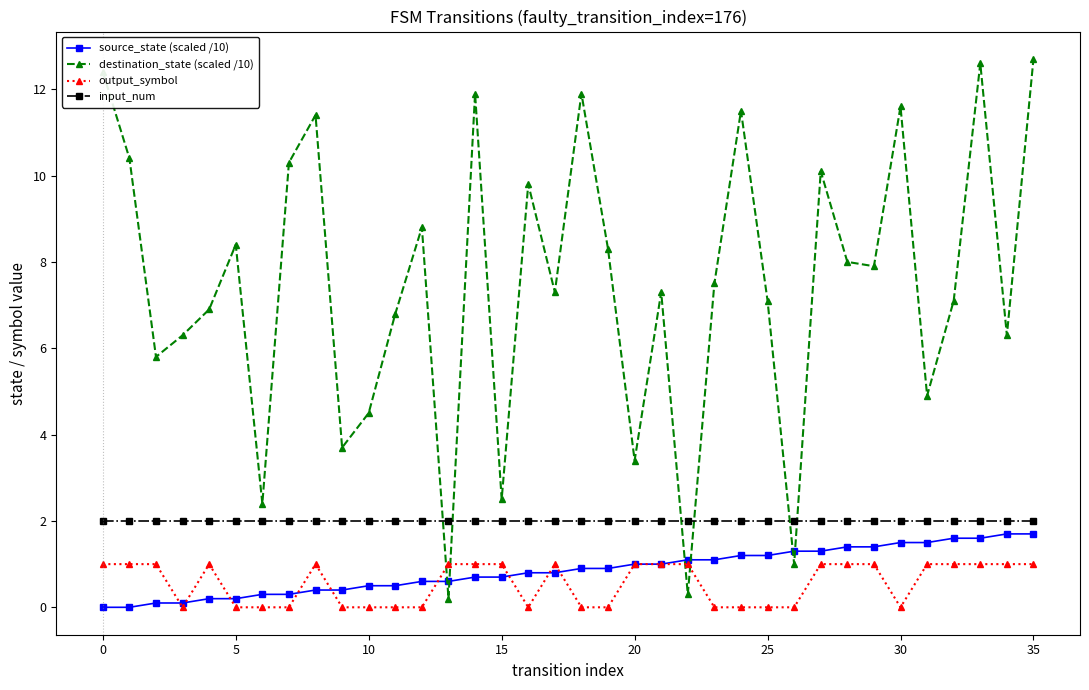

What is the difference between the maximum and minimum values in the destination_state (scaled /10) series?

12.5